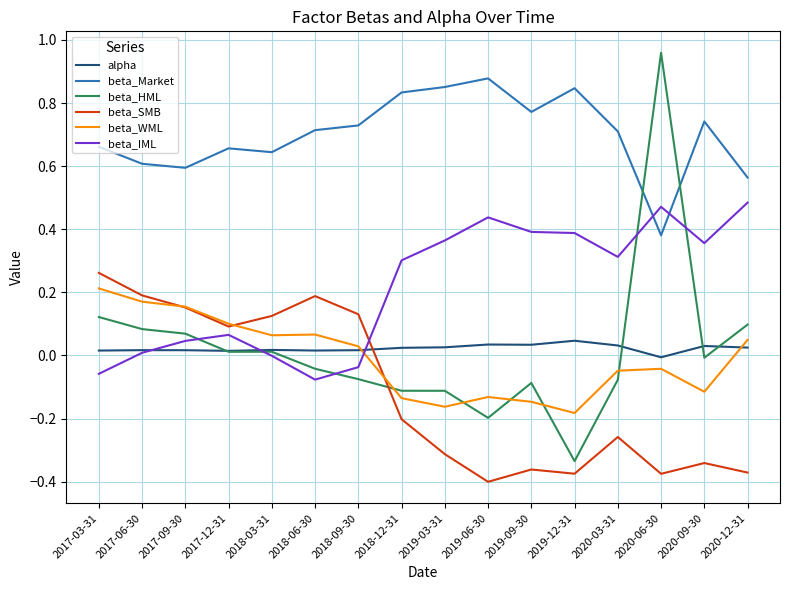

Which label corresponds to the largest value in the chart?

2020-06-30